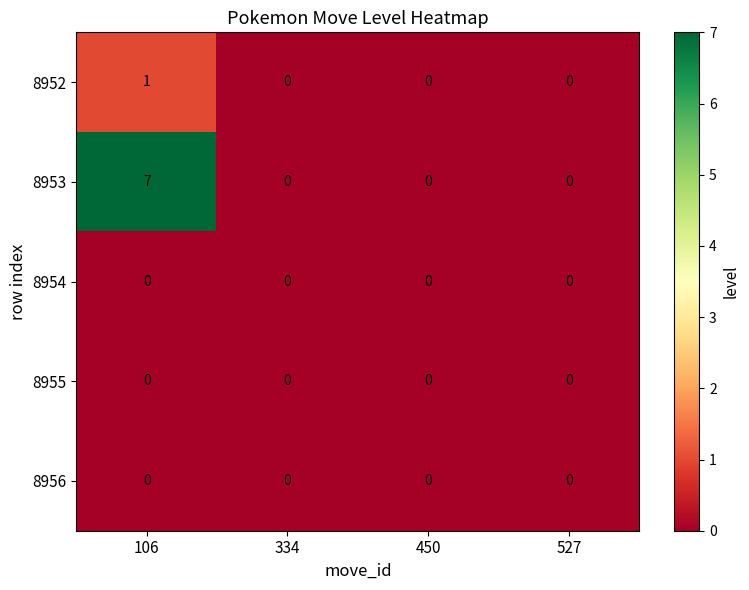

The value of 8952 at 334 is 0. True or false?

True